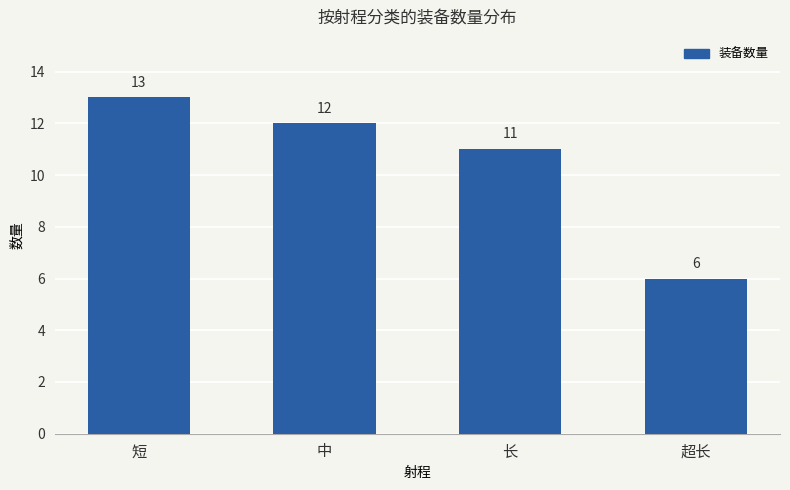

At which label is the value closest to 9?

长